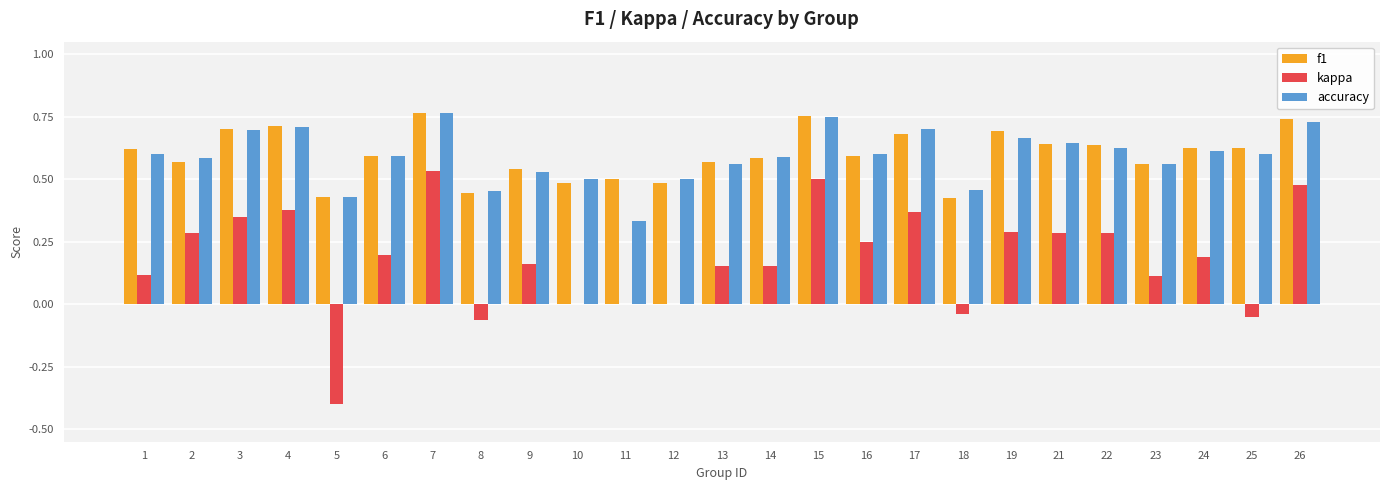

What is the total value across all series at 16?

1.4